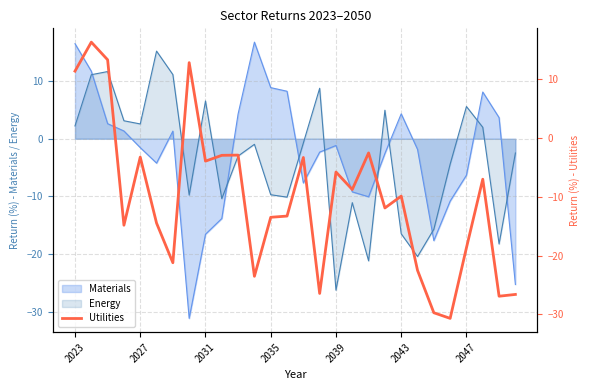

What is the maximum value for Energy?

15.2